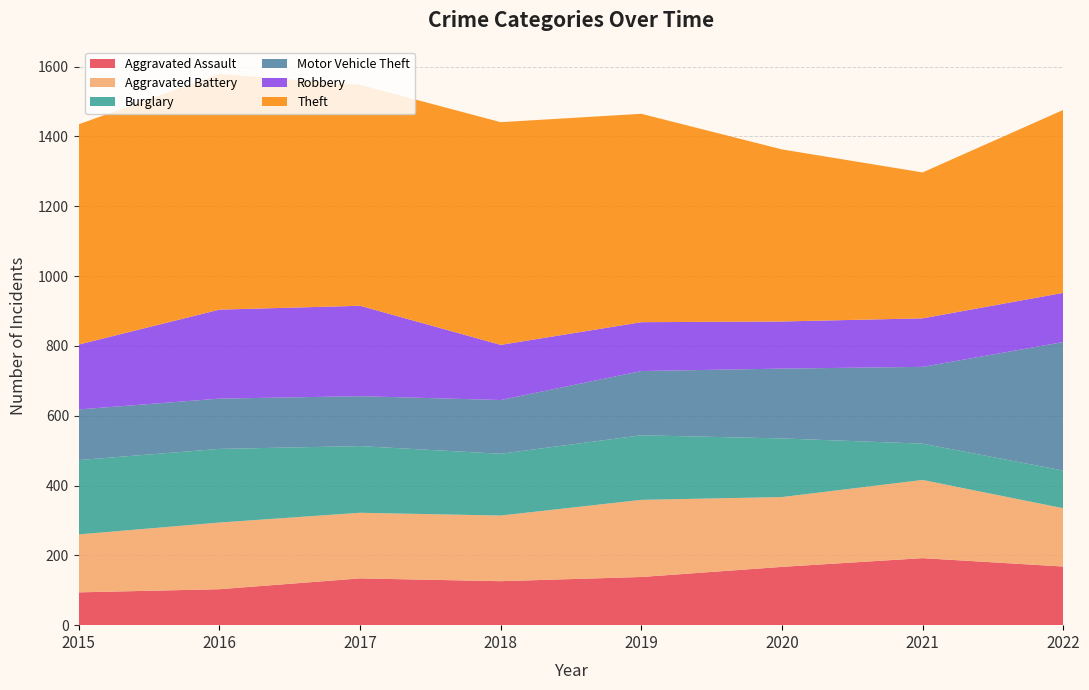

Reading left to right, what are all the values shown in this chart?

Aggravated Assault: 94	103	134	126	138	167	192	168
Aggravated Battery: 166	191	188	188	221	200	224	167
Burglary: 213	211	191	177	185	168	104	108
Motor Vehicle Theft: 145	144	143	154	184	200	220	368
Robbery: 186	255	259	158	140	135	139	141
Theft: 631	675	633	638	597	493	418	524